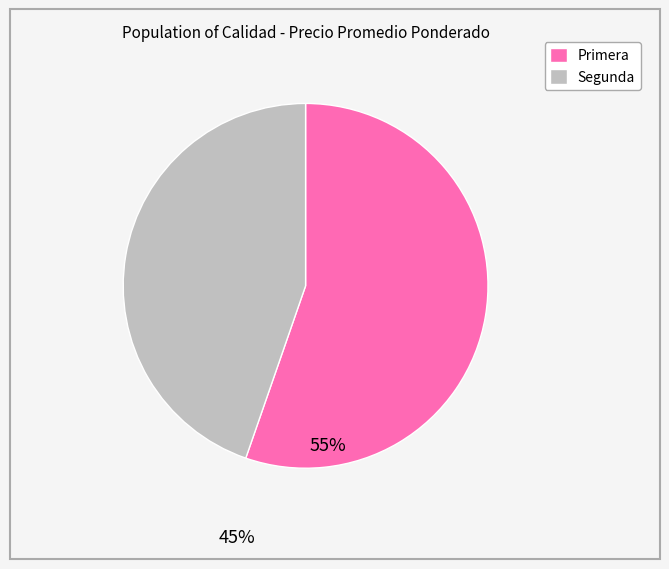

Approximately how many times larger is the value at Primera compared to Segunda?

1.2